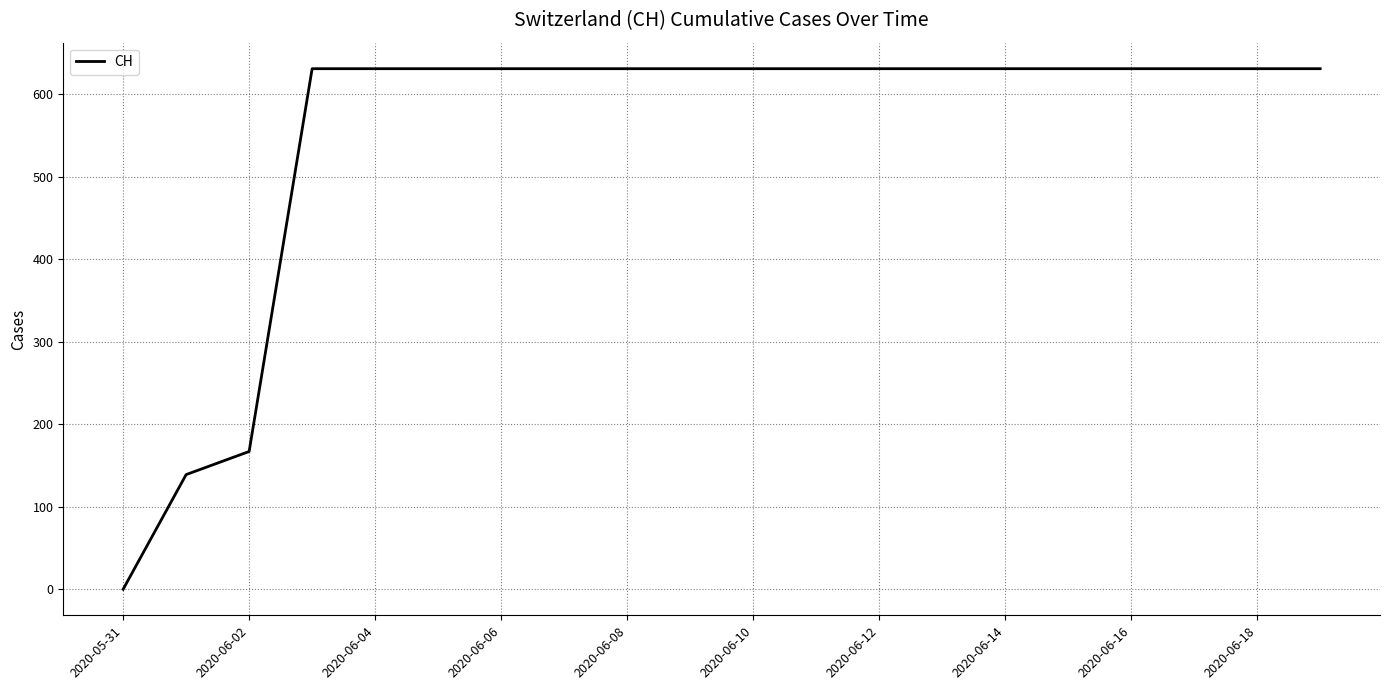

What is the difference between the maximum and minimum values?

631